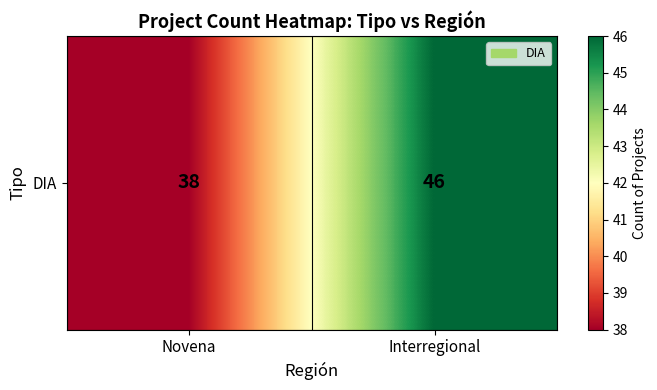

How many data points does each series have?

2